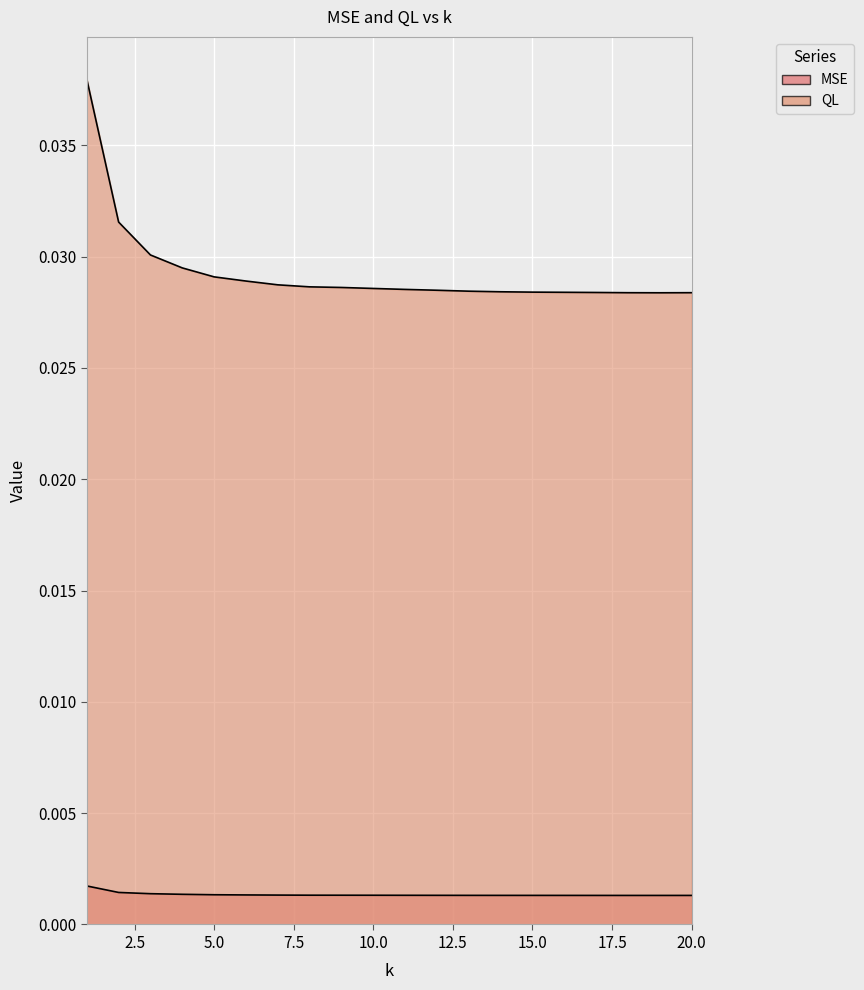

How many lines are shown in the chart?

2